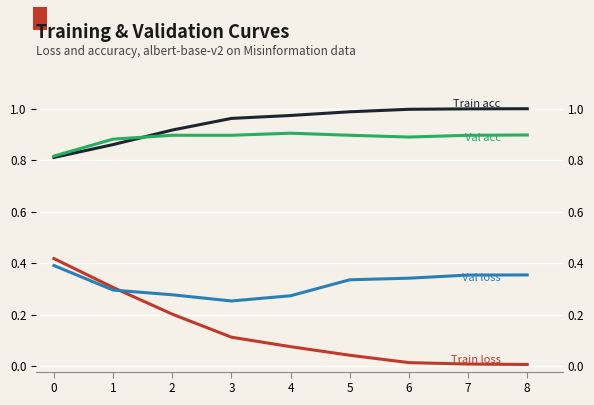

True or false: val_sparse_categorical_accuracy and val_loss intersect in this chart.

False